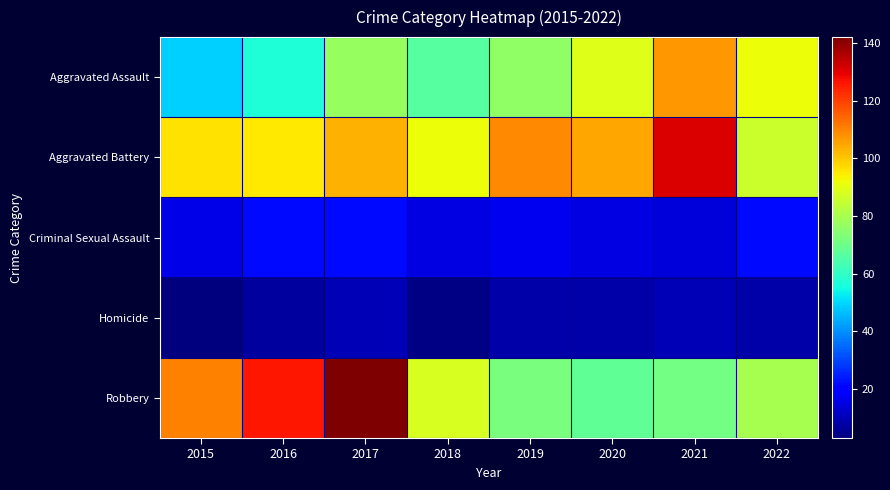

Which series has the largest range (max minus min)?

Robbery